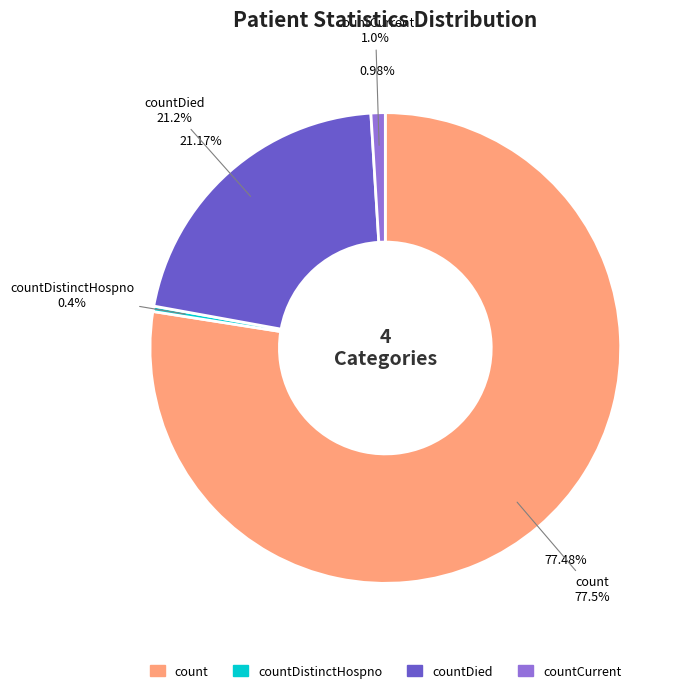

Between countCurrent and count, which is larger?

count